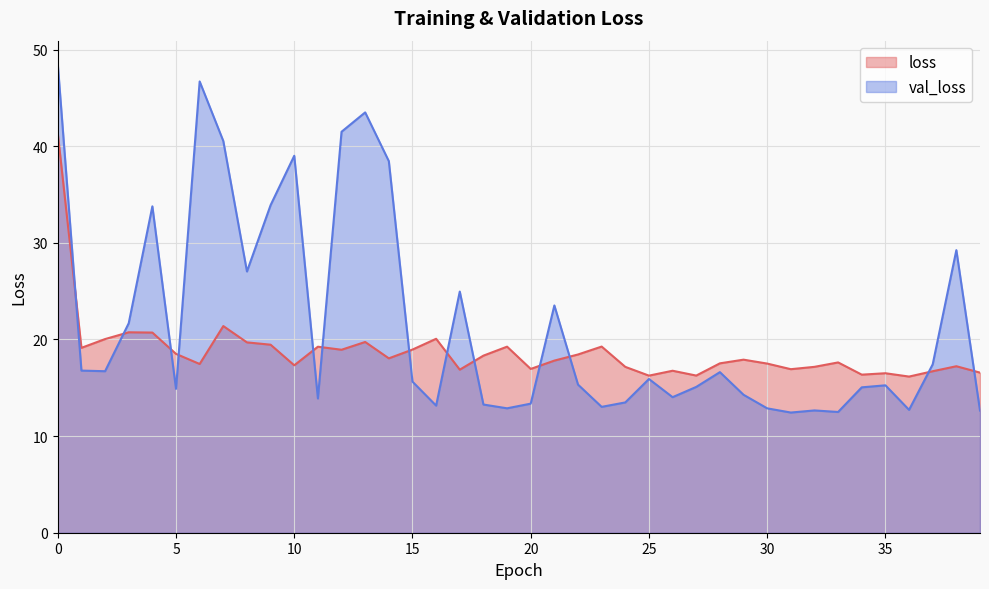

At how many categories does at least one series exceed 27?

11